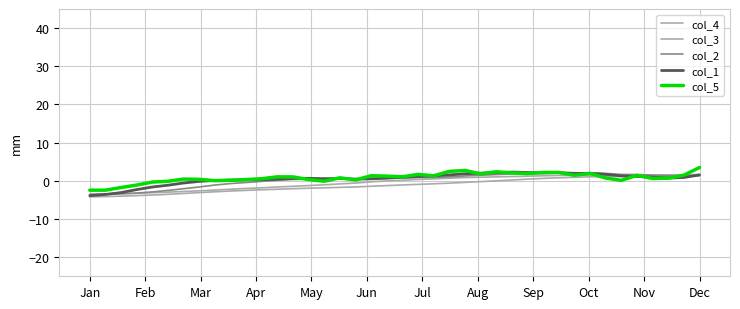

Reading left to right, list all the values displayed in this chart.

col_4: -4.2	-4.1	-4.0	-3.9	-3.7	-3.5	-3.3	-3.1	-2.9	-2.7	-2.5	-2.3	-2.2	-2.1	-1.9	-1.8	-1.7	-1.6	-1.4	-1.2	-1.1	-0.9	-0.8	-0.6	-0.4	-0.2	0.0	0.2	0.4	0.6	0.8	0.9	1.0	1.1	1.1	1.2	1.2	1.2	1.2	1.4
col_3: -3.5	-3.4	-3.4	-3.3	-3.1	-3.0	-2.8	-2.6	-2.4	-2.2	-2.0	-1.8	-1.6	-1.4	-1.2	-1.0	-0.8	-0.6	-0.3	-0.0	0.2	0.4	0.5	0.7	0.8	0.9	1.0	1.1	1.2	1.3	1.4	1.5	1.5	1.5	1.5	1.6	1.5	1.6	1.6	1.7
col_2: -3.6	-3.5	-3.4	-3.2	-2.9	-2.5	-2.1	-1.6	-1.1	-0.7	-0.4	-0.1	0.1	0.4	0.4	0.4	0.5	0.4	0.6	0.7	0.7	0.9	0.9	1.0	1.3	1.5	1.6	1.8	1.9	2.0	2.1	2.1	2.1	1.9	1.7	1.6	1.5	1.3	1.3	1.4
col_1: -3.9	-3.6	-3.1	-2.3	-1.6	-1.2	-0.6	-0.1	0.1	0.2	0.3	0.3	0.4	0.6	0.7	0.6	0.6	0.5	0.5	0.7	0.9	1.1	1.3	1.6	1.8	2.0	2.1	2.3	2.2	2.1	2.1	2.0	1.9	1.7	1.3	1.1	1.0	0.7	0.9	1.5
col_5: -2.4	-2.4	-1.8	-1.1	-0.3	-0.1	0.5	0.4	0.0	0.1	0.3	0.5	1.0	1.0	0.3	-0.1	0.8	0.2	1.3	1.2	1.1	1.7	1.3	2.5	2.7	1.8	2.4	2.1	1.9	2.2	2.2	1.4	1.9	0.7	0.1	1.4	0.6	0.7	1.5	3.5